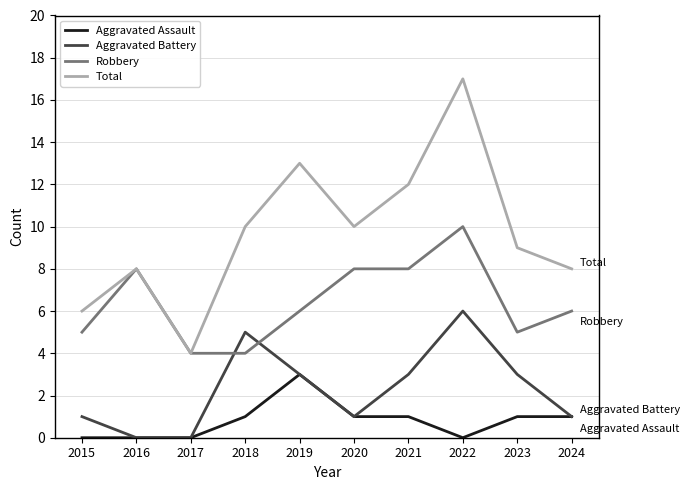

Read the Robbery value at 2016.

8